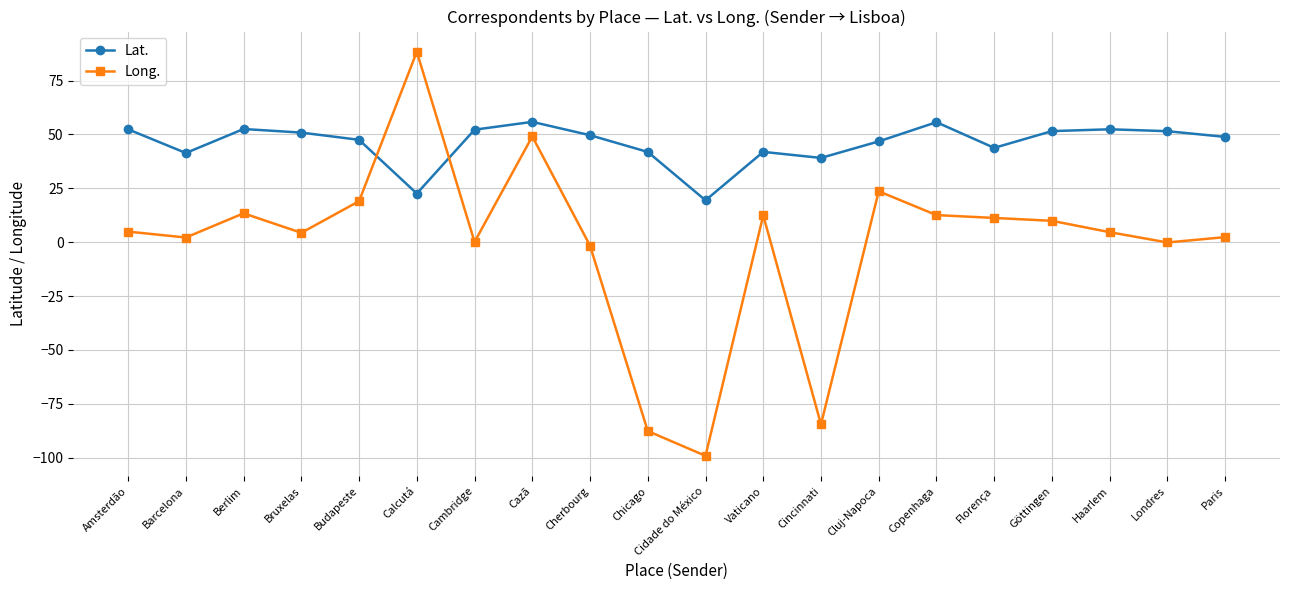

Is this an area chart (filled region under the line)?

No